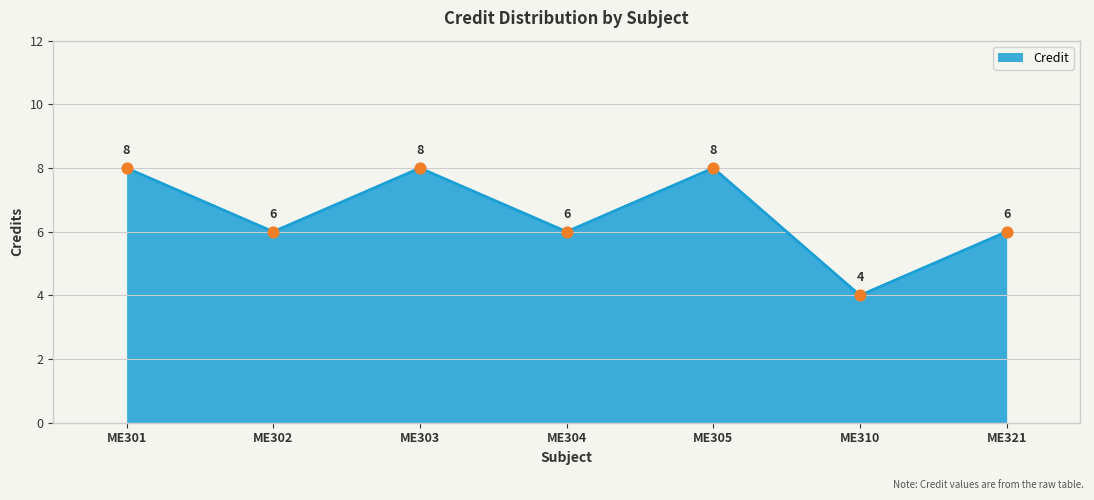

Between ME310 and ME304, which is larger?

ME304